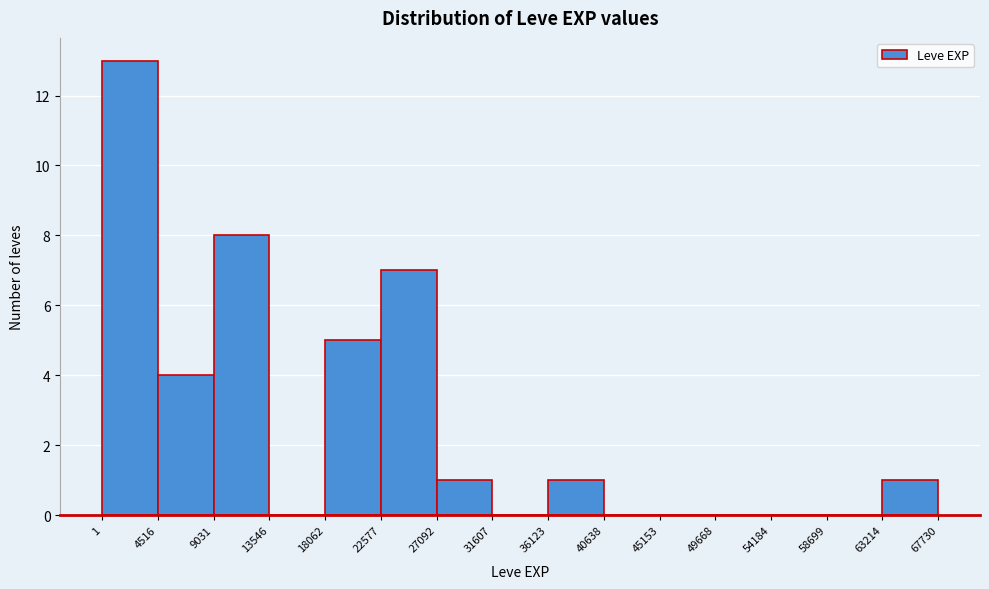

Which range on the x-axis has the tallest bar?

1 to 4516